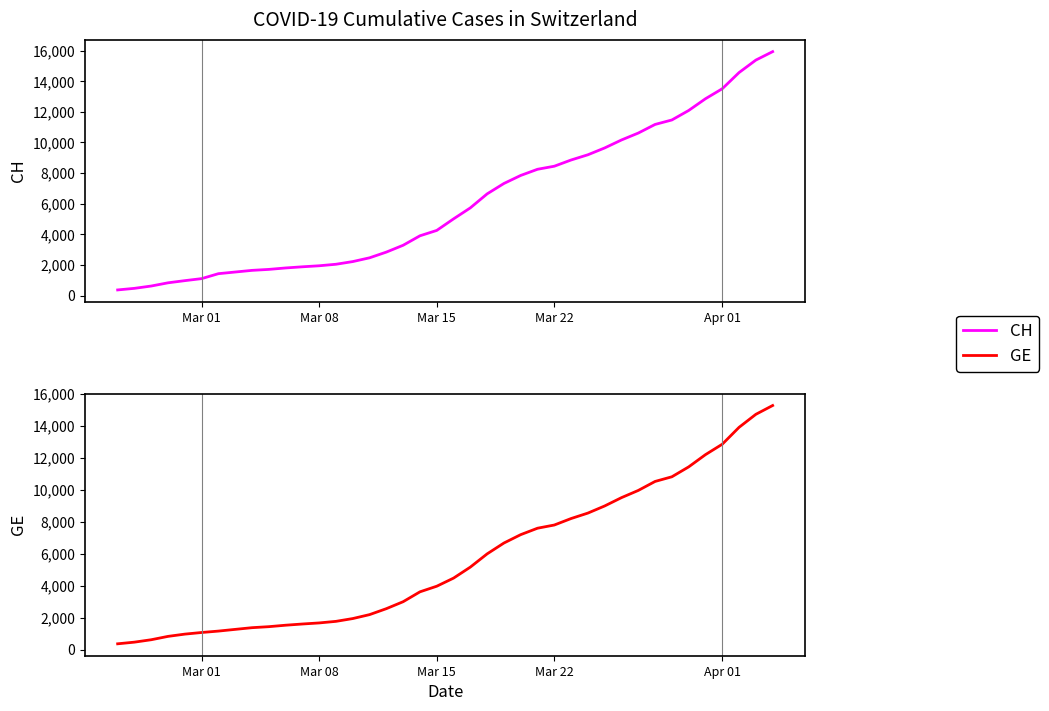

Does the chart display data point markers on the line(s)?

No